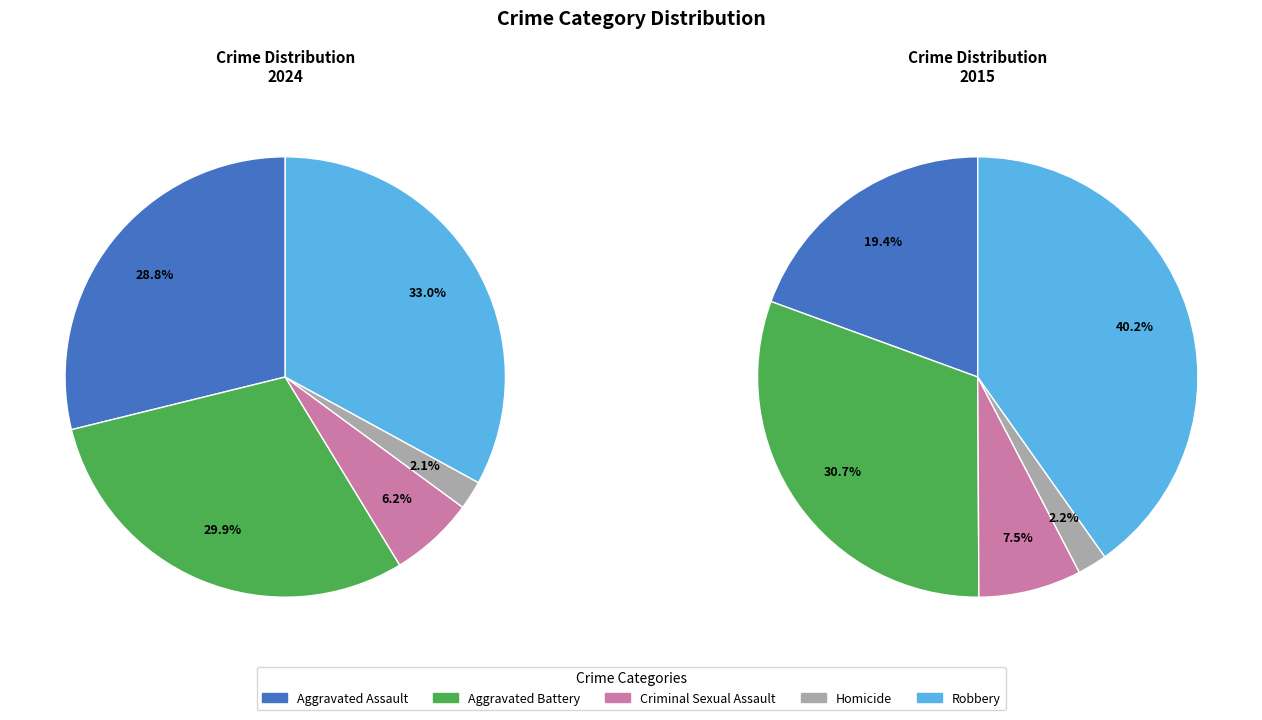

Which category has the smallest portion of the pie?

Homicide